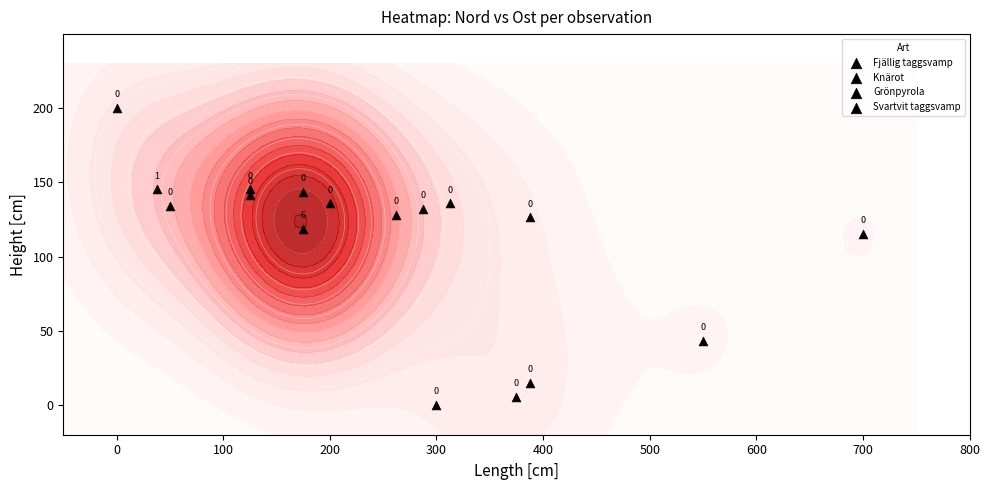

What is the average value?

111.7